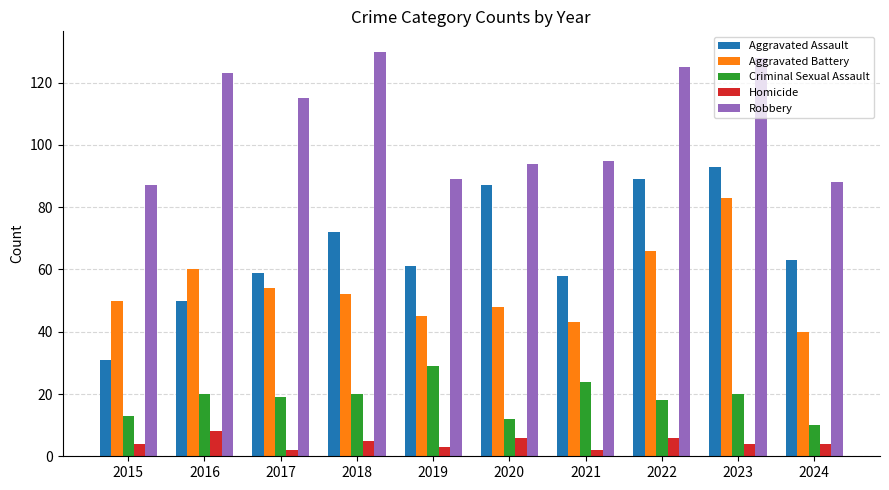

What is the average value of the Homicide series?

4